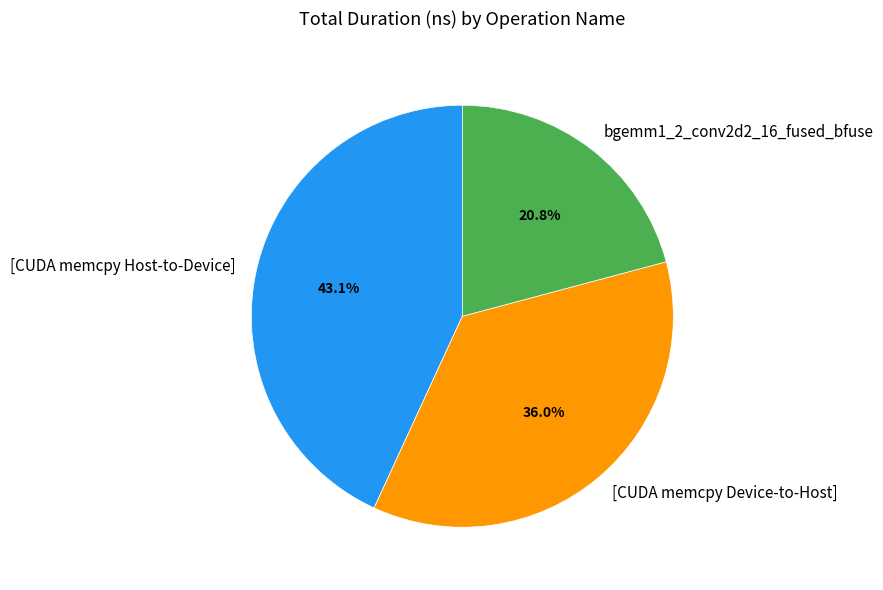

Rank the categories by value from lowest to highest.

bgemm1_2_conv2d2_16_fused_bfuse, [CUDA memcpy Device-to-Host], [CUDA memcpy Host-to-Device]